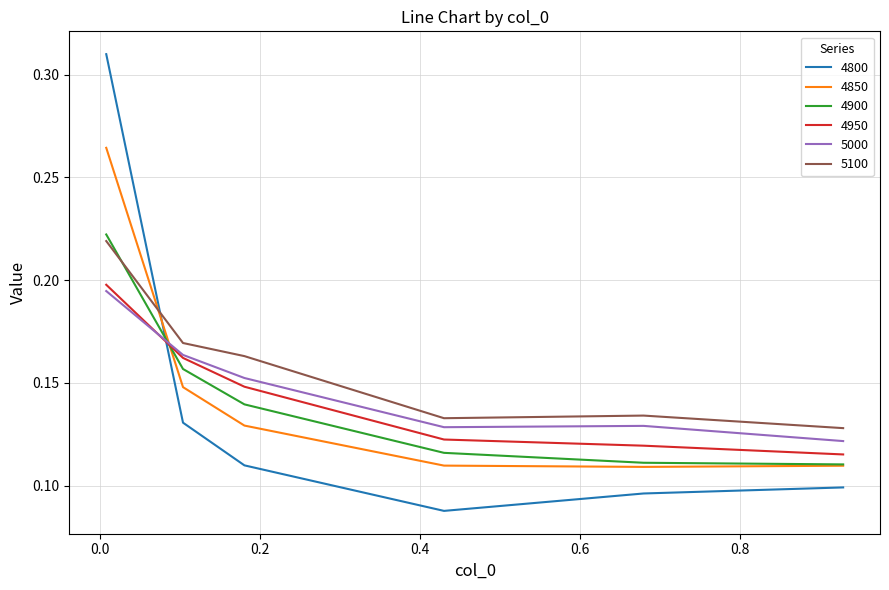

How many times do 4950 and 4850 cross each other?

1